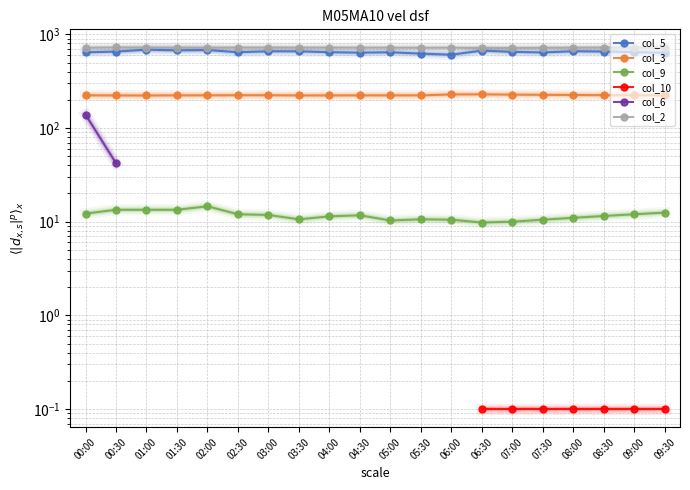

What is the difference between the highest and lowest values at 01:30?

707.5